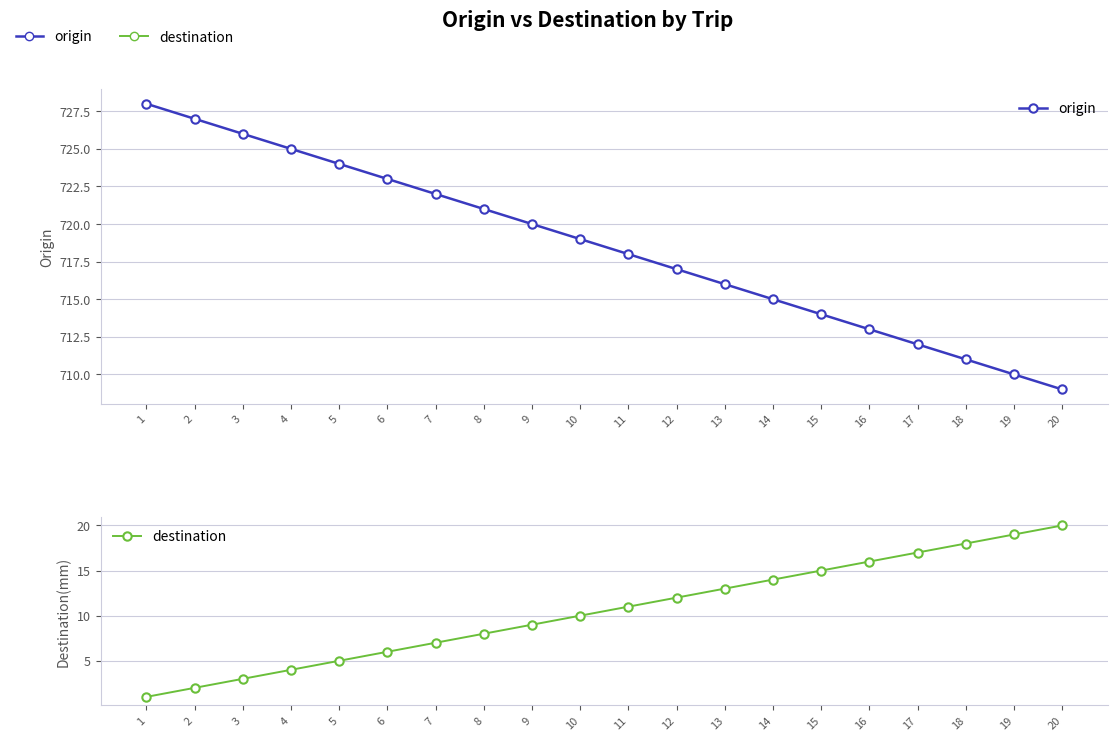

The value of origin at 6 is 723. True or false?

True